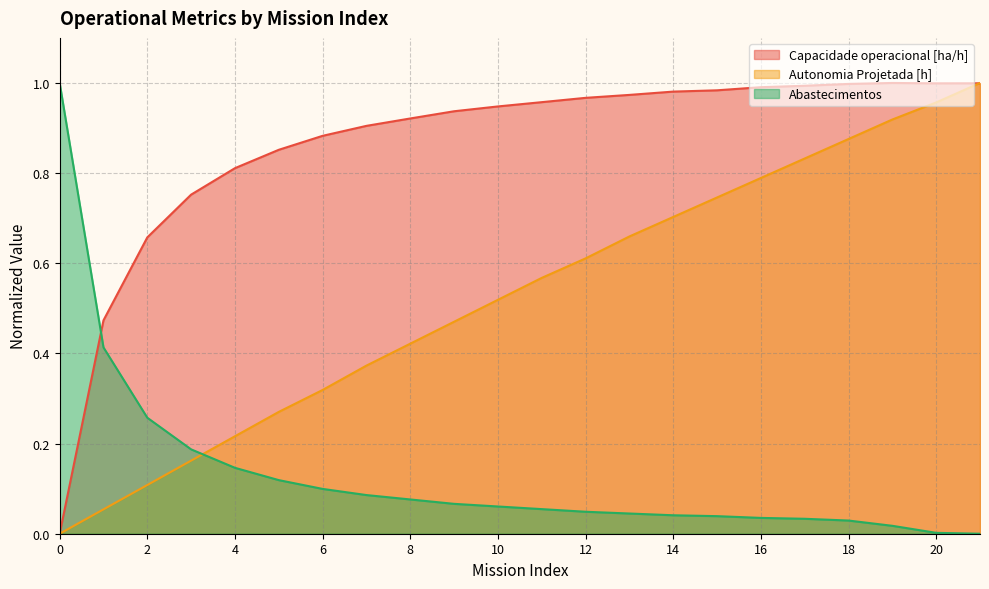

What is the maximum value for Abastecimentos?

1.0